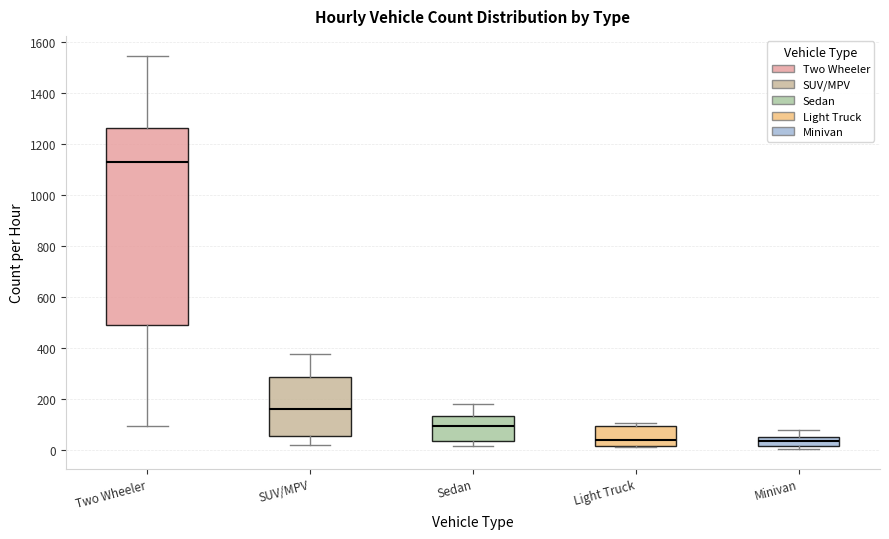

Which box is the tallest, from its lower edge to its upper edge?

Two Wheeler